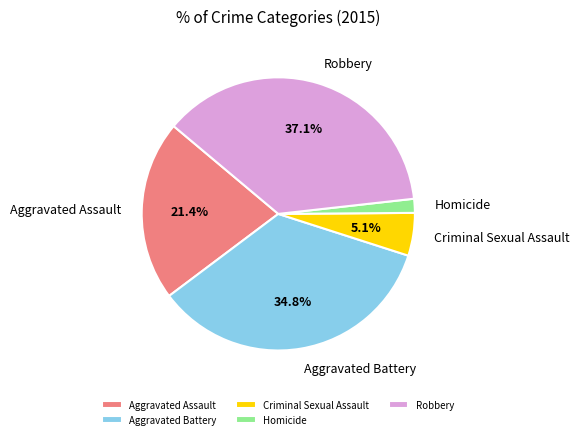

Which category has the biggest portion of the pie?

Robbery